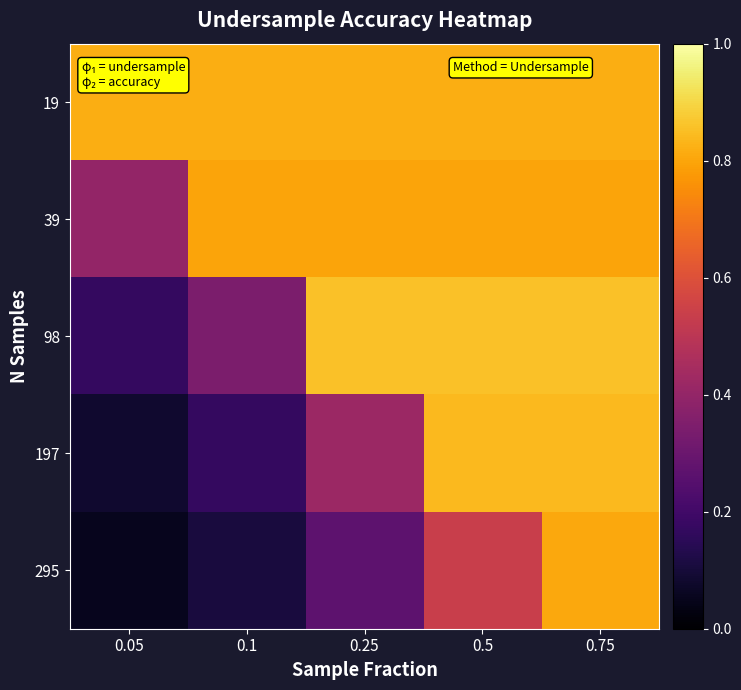

Between 0.5 and 0.1, which is larger?

0.5